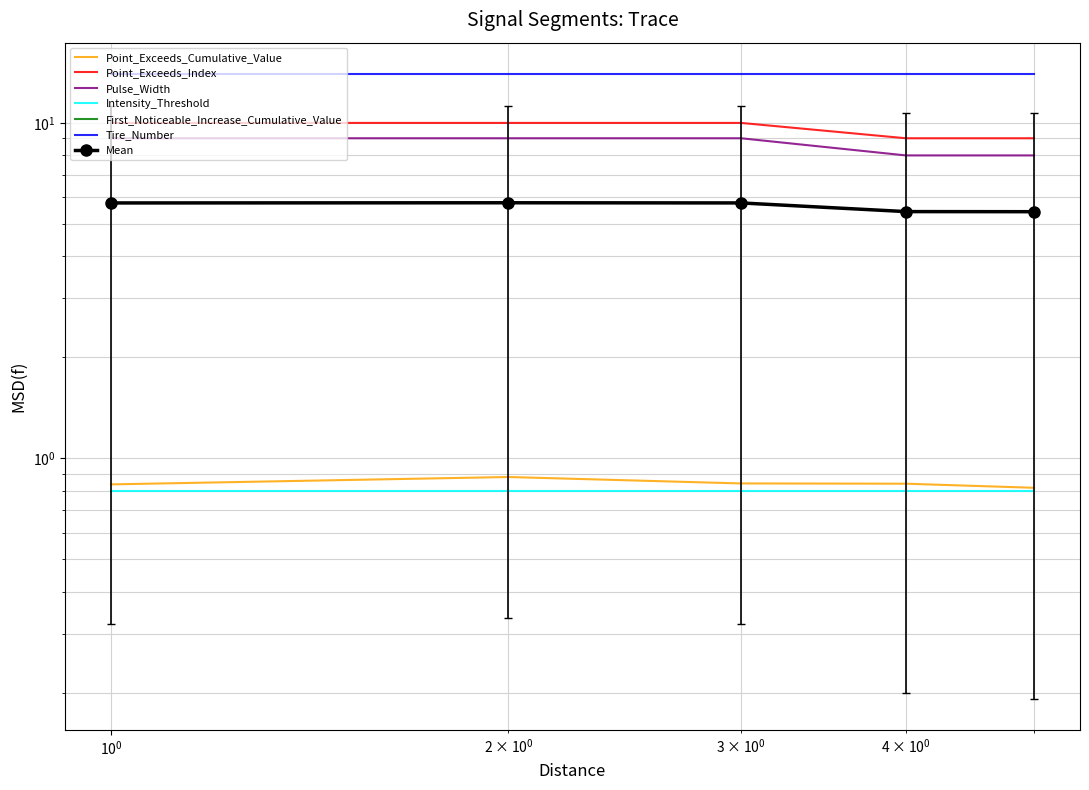

Which series has the largest range (max minus min)?

Point_Exceeds_Index